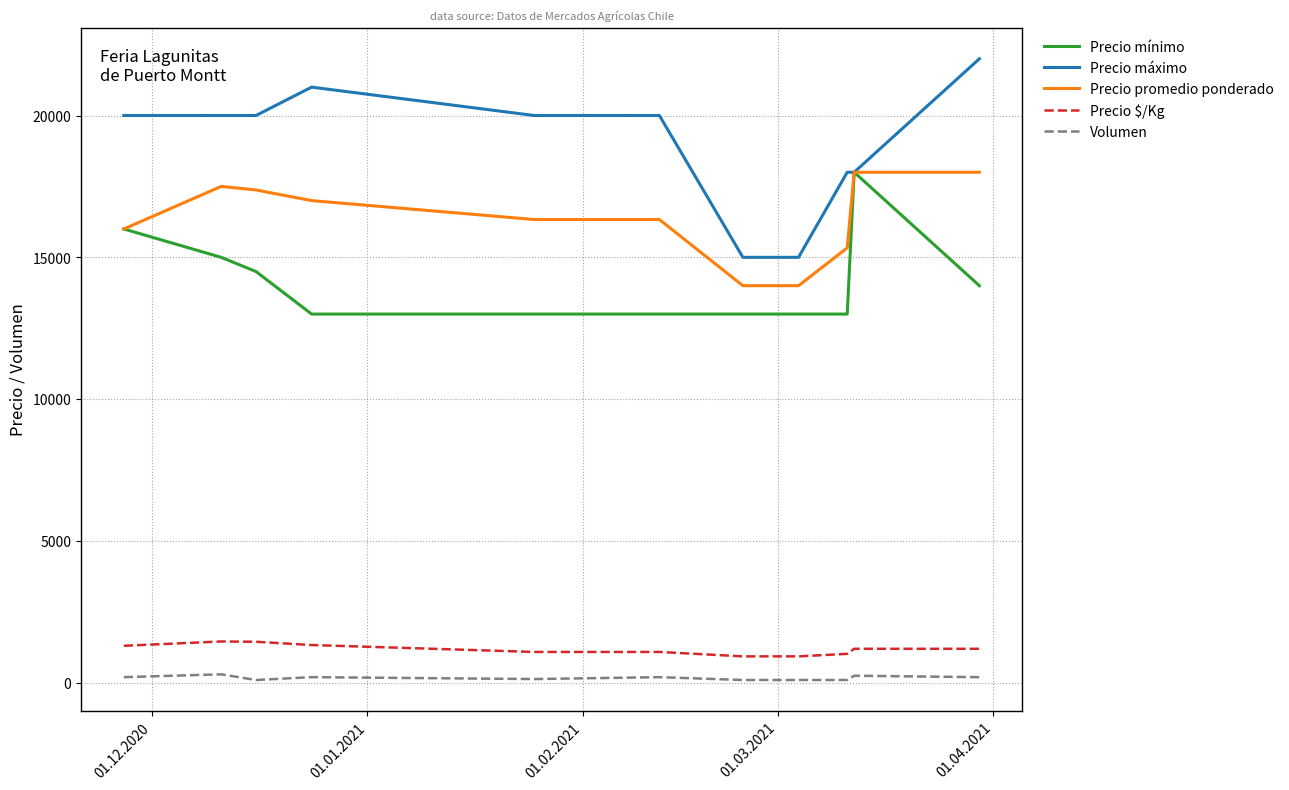

At how many categories does at least one series exceed 15136?

9